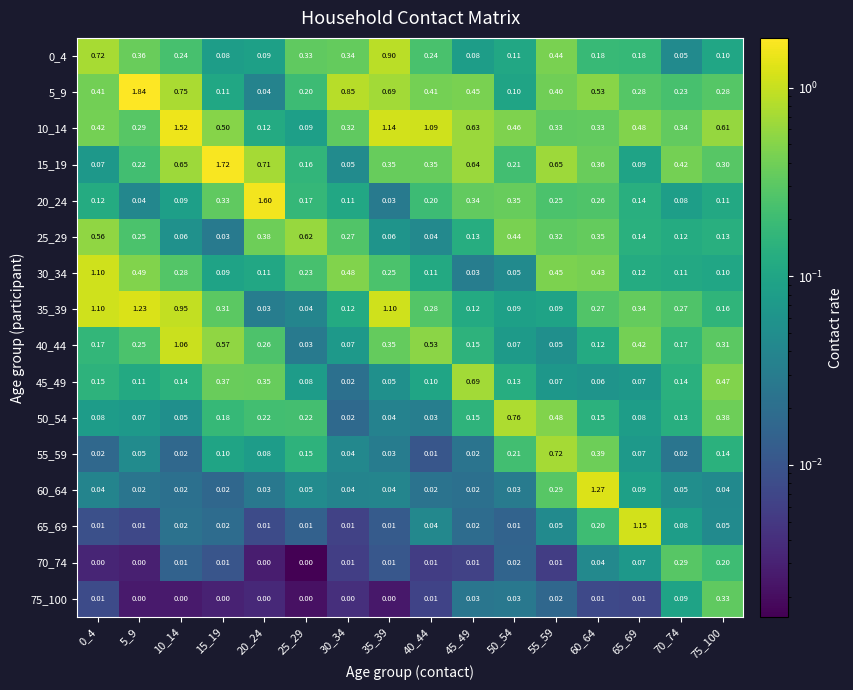

Which series has the largest total across all categories?

10_14